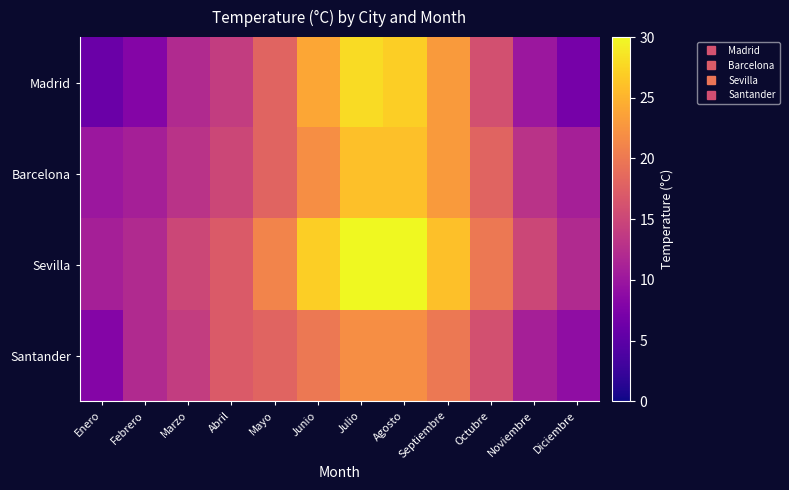

Reading left to right, what are all the values shown in this chart?

Madrid: Enero=6	Febrero=8	Marzo=12	Abril=14	Mayo=18	Junio=24	Julio=28	Agosto=27	Septiembre=23	Octubre=16	Noviembre=10	Diciembre=7
Barcelona: Enero=10	Febrero=11	Marzo=13	Abril=15	Mayo=18	Junio=22	Julio=26	Agosto=26	Septiembre=23	Octubre=18	Noviembre=13	Diciembre=11
Sevilla: Enero=11	Febrero=12	Marzo=15	Abril=17	Mayo=21	Junio=27	Julio=30	Agosto=30	Septiembre=26	Octubre=20	Noviembre=15	Diciembre=12
Santander: Enero=8	Febrero=12	Marzo=14	Abril=17	Mayo=18	Junio=20	Julio=22	Agosto=22	Septiembre=20	Octubre=16	Noviembre=11	Diciembre=9